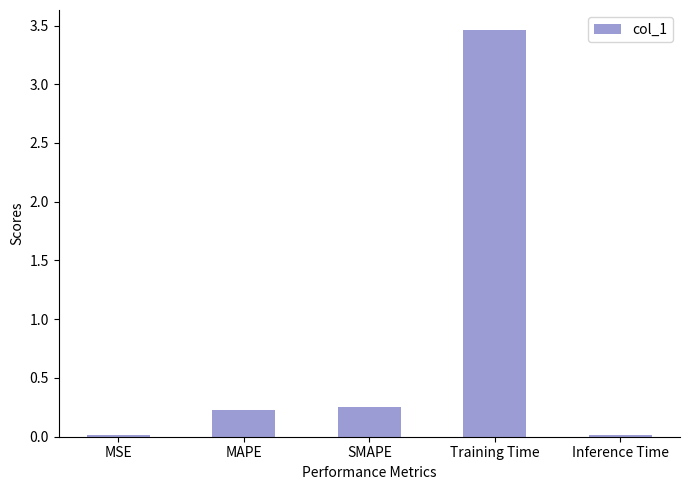

What is the average value?

0.8